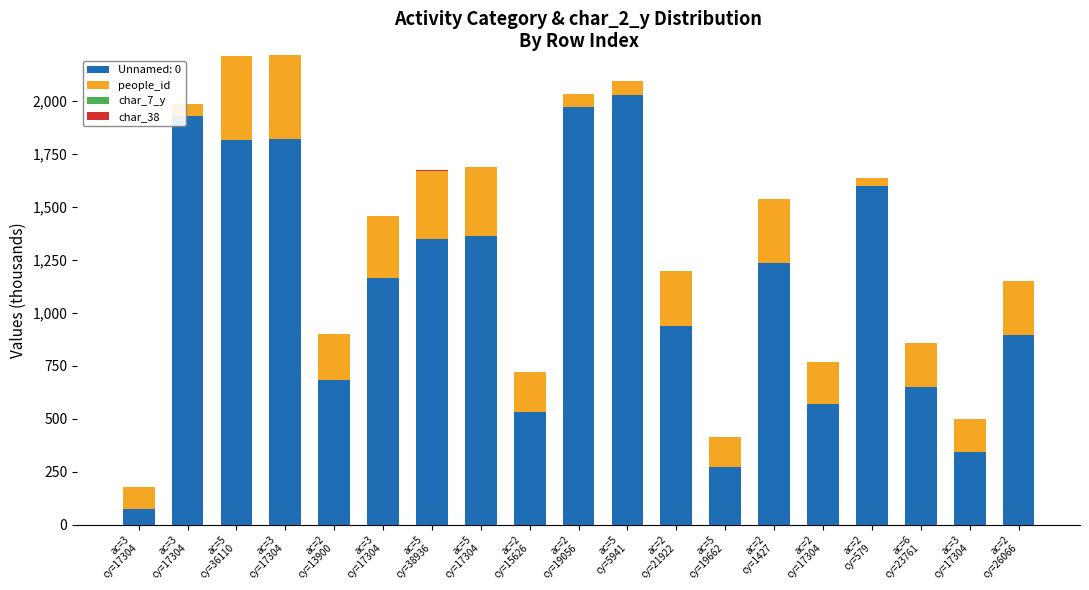

The people_id series shows 215.1 at ac=2
cy=13900. True or false?

True